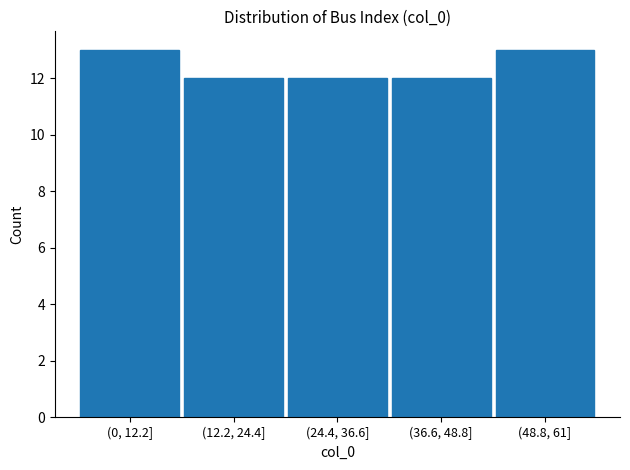

Reading left to right, extract all data points from this chart.

(0, 12.2]=13	(12.2, 24.4]=12	(24.4, 36.6]=12	(36.6, 48.8]=12	(48.8, 61]=13